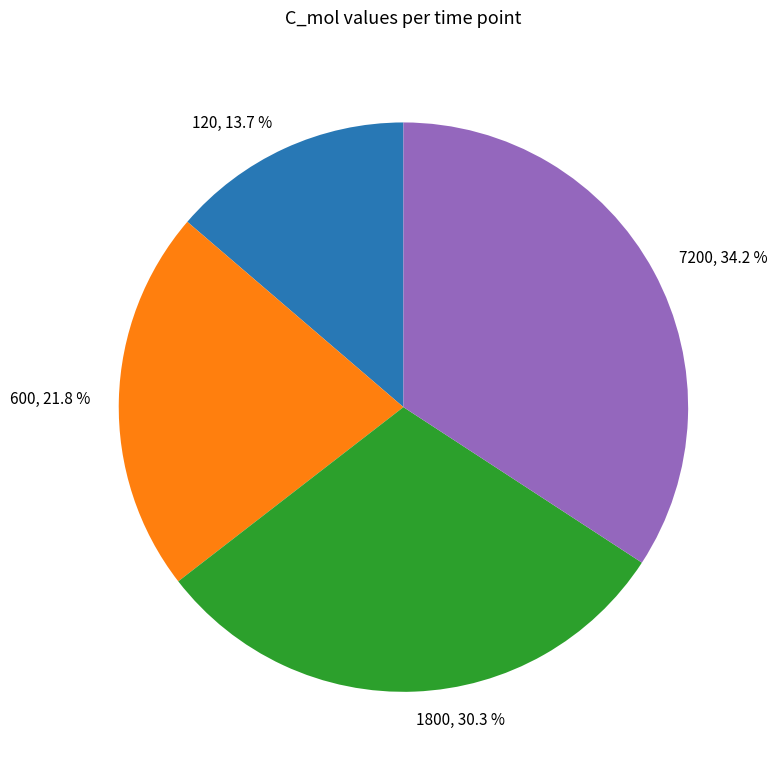

Is the sum of 7200, 34.2 % and 120, 13.7 % greater than half?

No